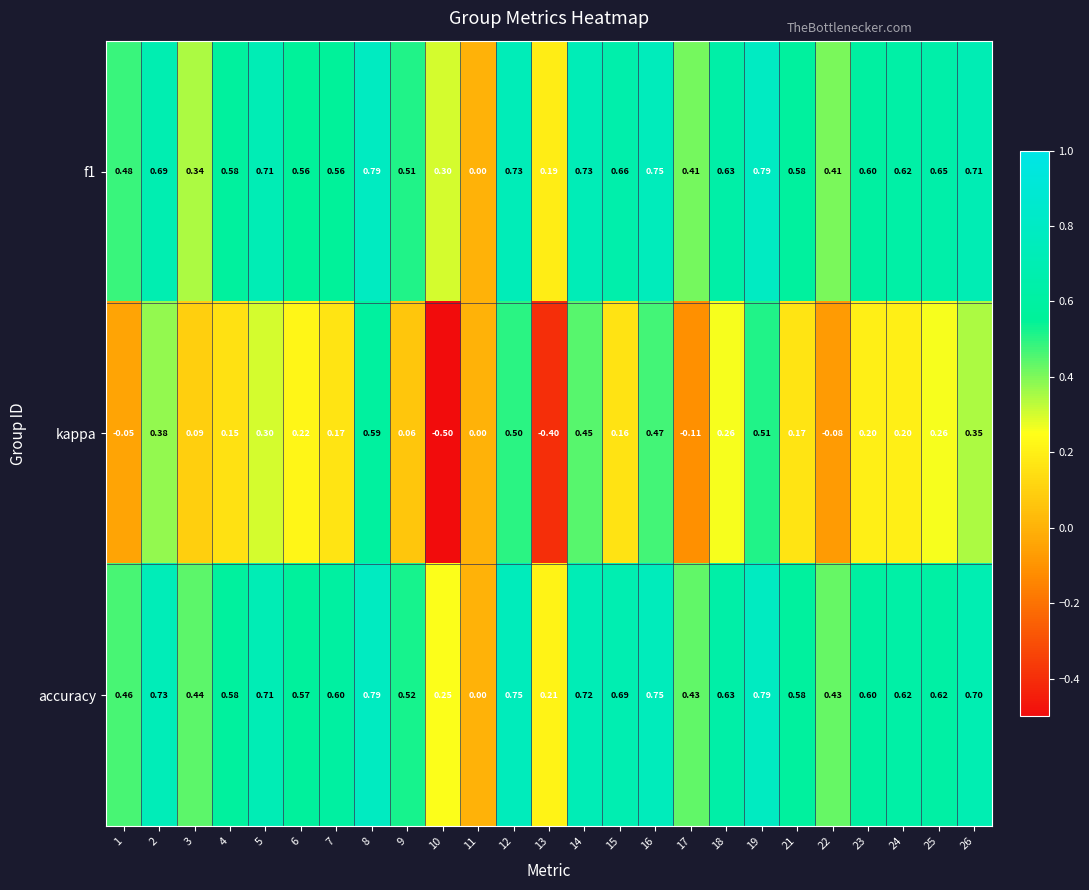

Is the value of f1 at 1 greater than the value of kappa at 2?

Yes